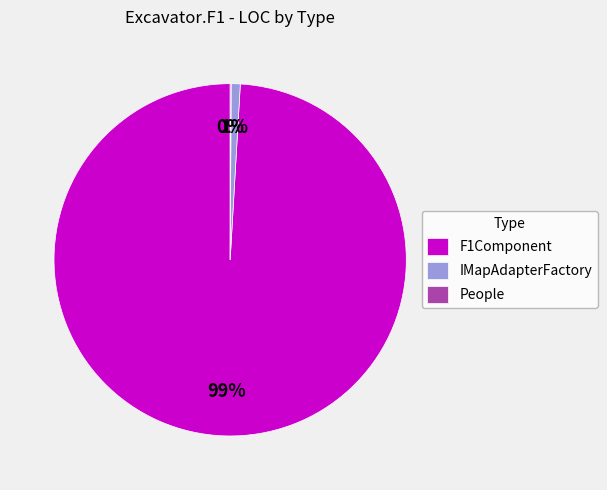

Is it true that F1Component is 92% of the pie?

False